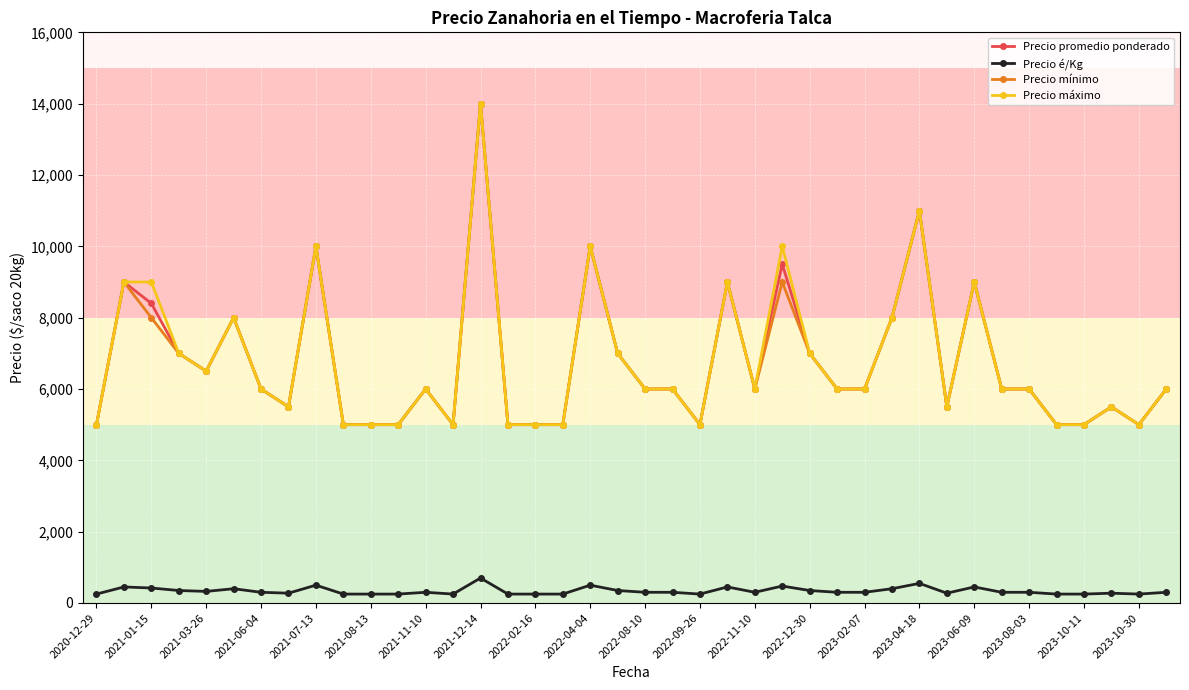

True or false: Precio é/Kg has more than 2 interior local peaks.

True